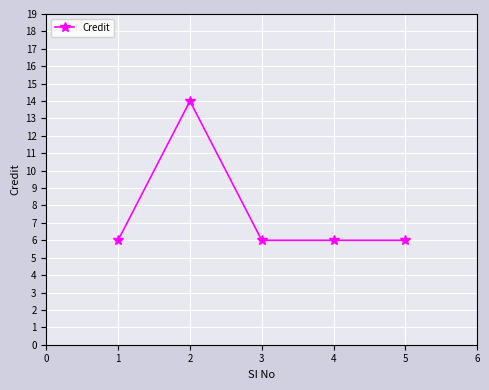

True or false: the data shows 6 at 5.

True